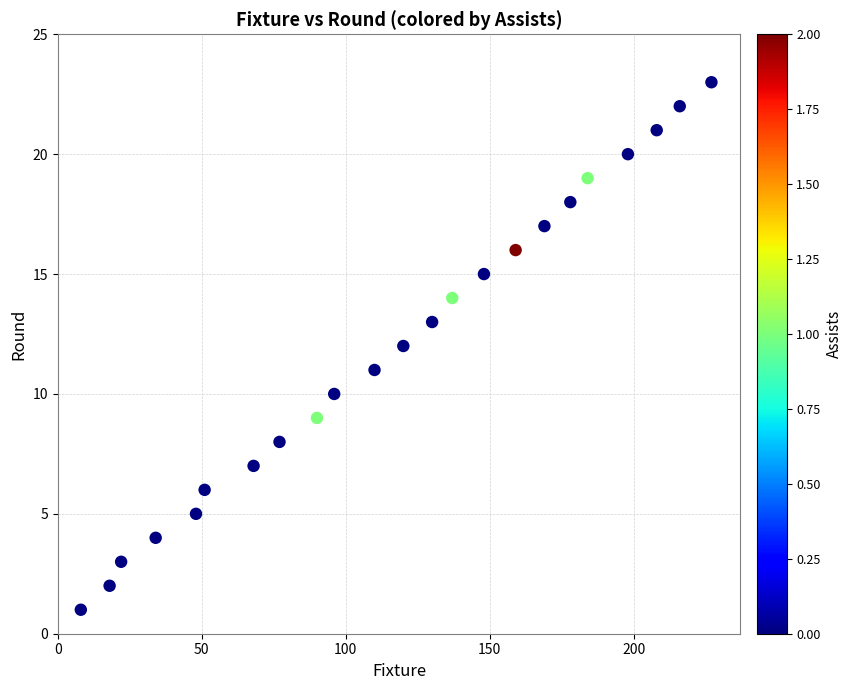

What is the range of X values (max minus min)?

219